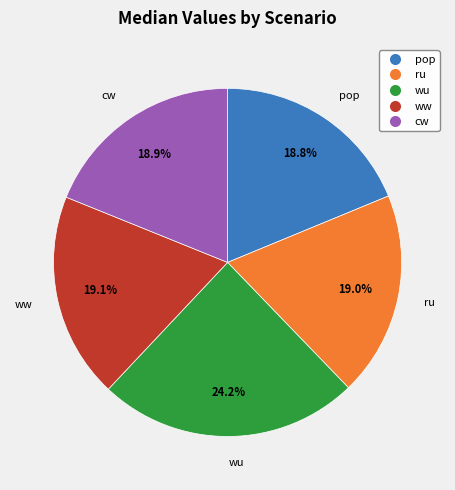

How many slices are in this pie chart?

5